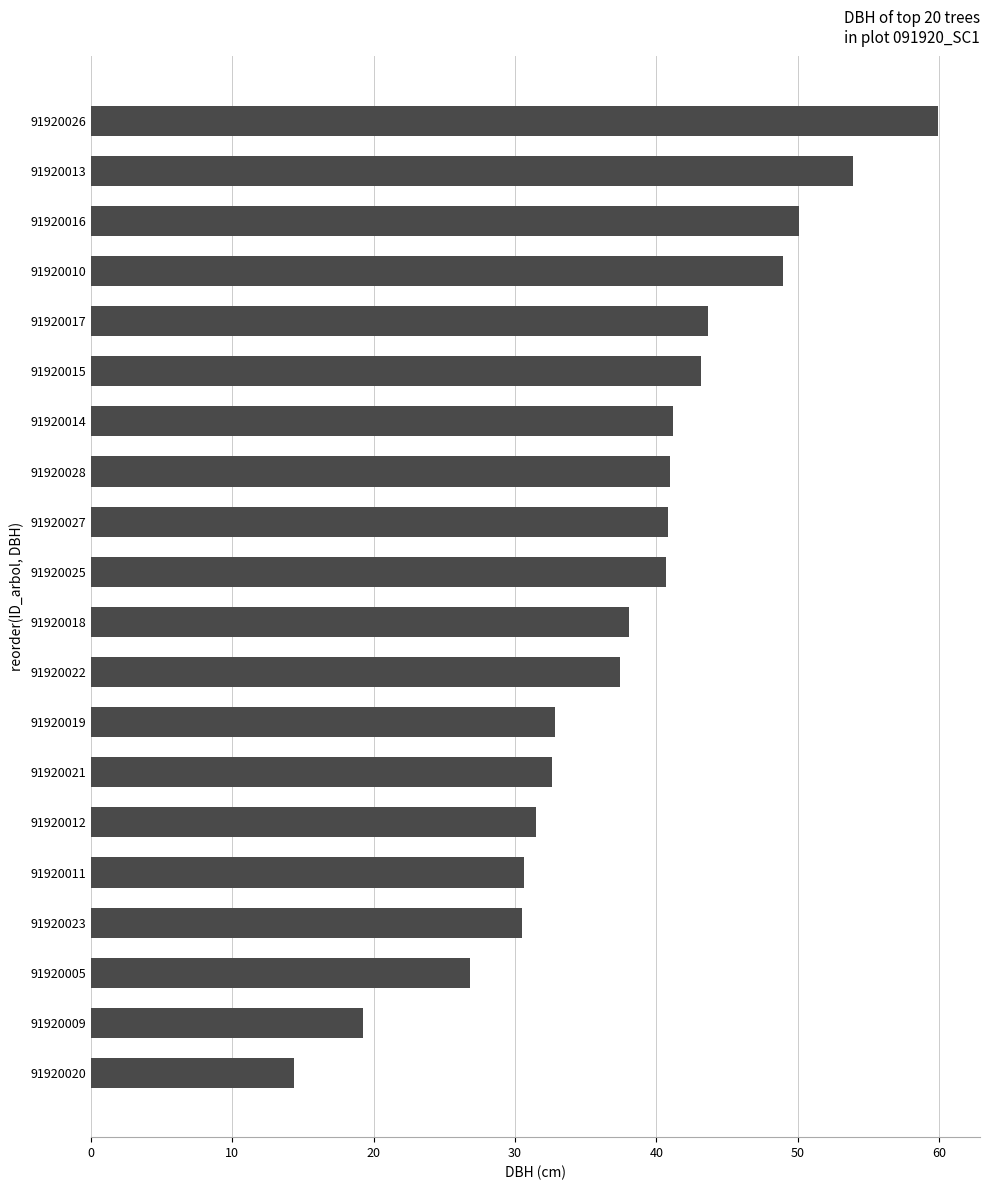

Read the value at 91920028.

40.9